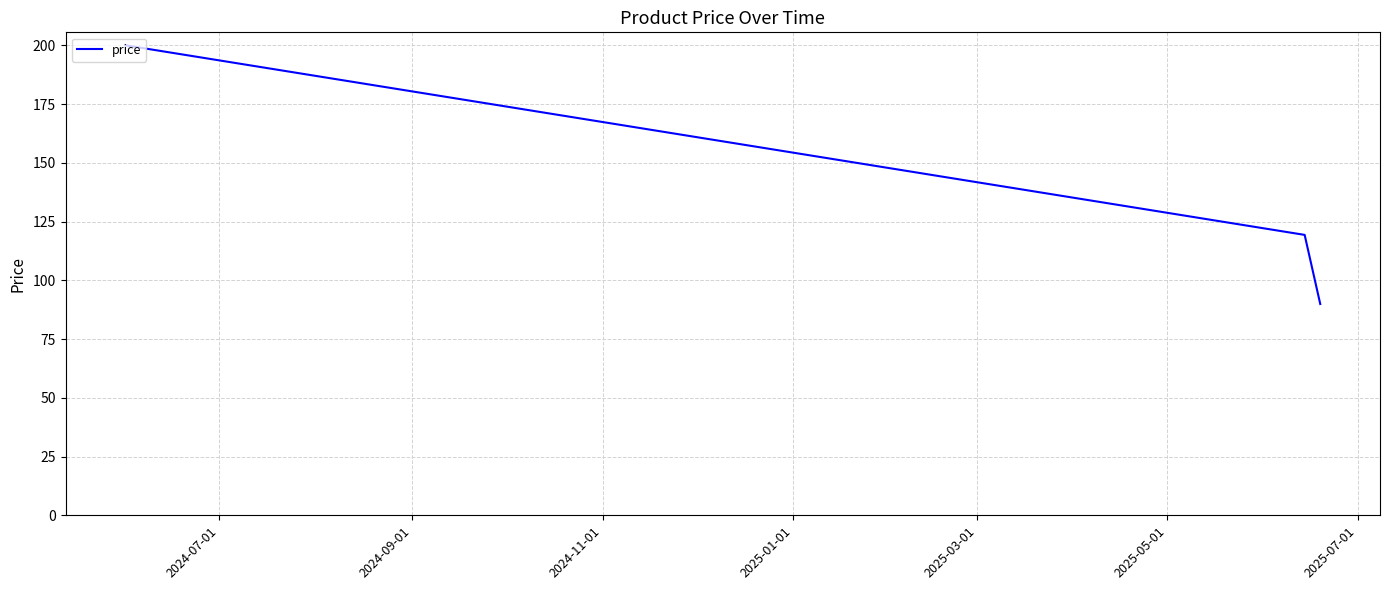

Does the chart have visible grid lines?

Yes